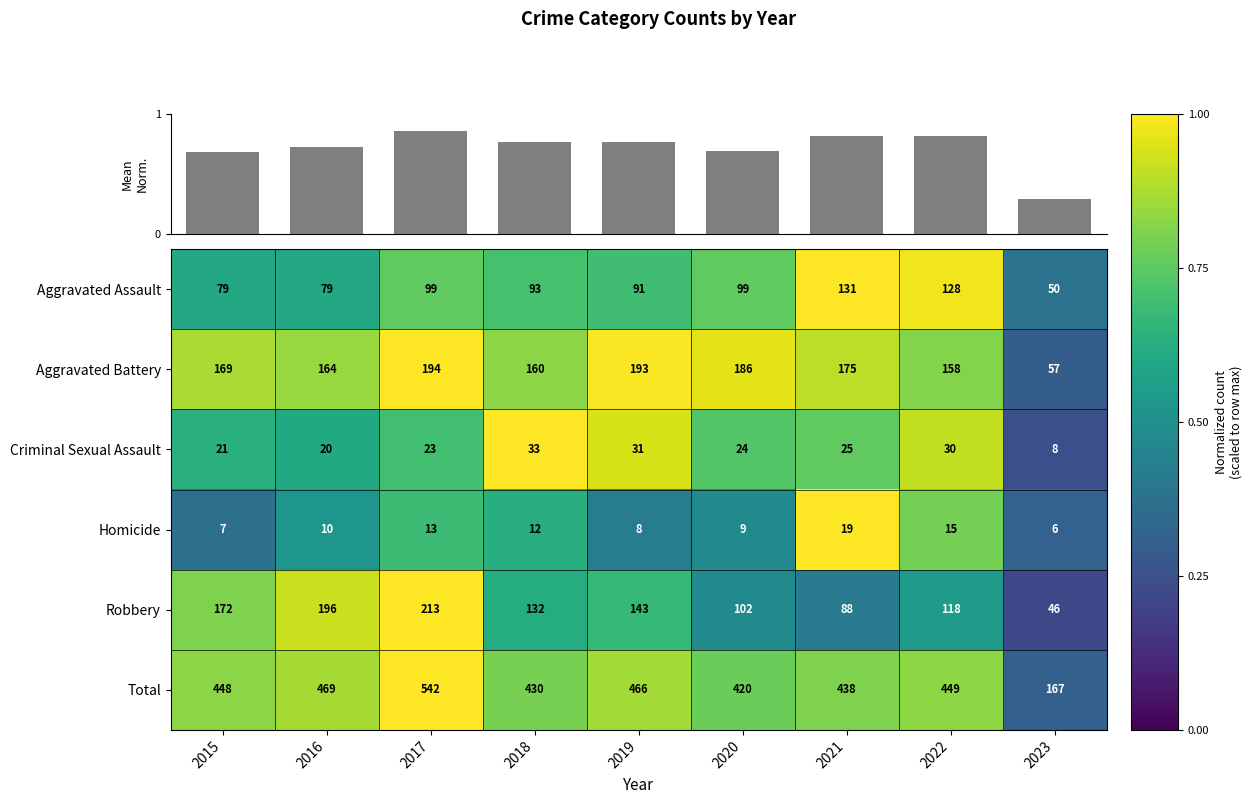

Which category has the lowest value in the Aggravated Assault series?

2023